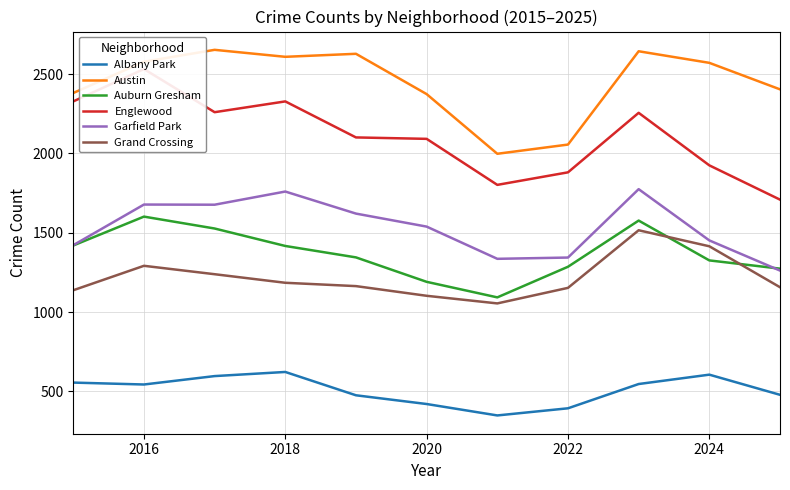

Does the chart have visible grid lines?

Yes